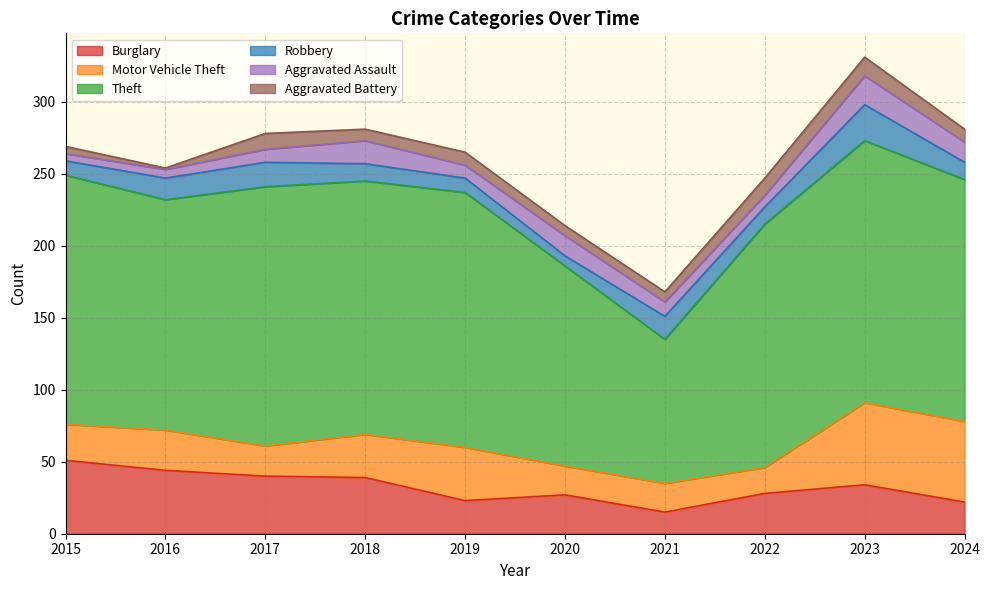

At which category does the chart reach its peak across all series?

2023